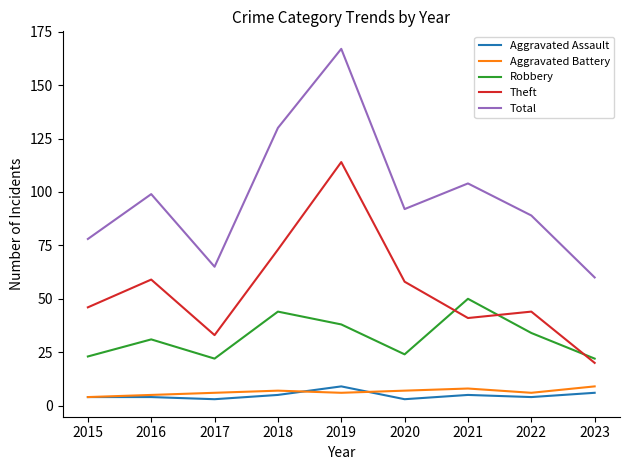

Count the number of data series in this chart.

5